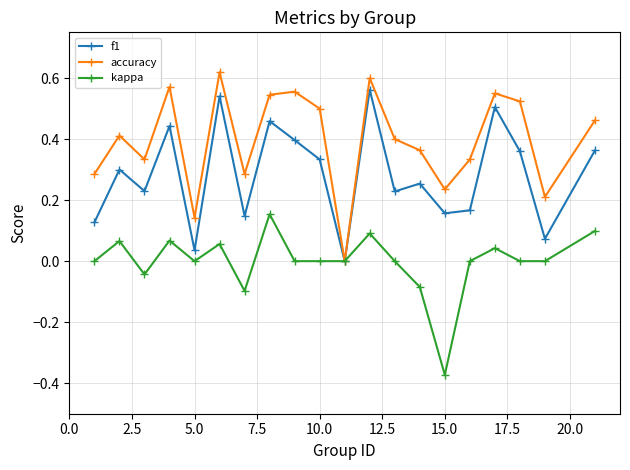

How many lines are shown in the chart?

3